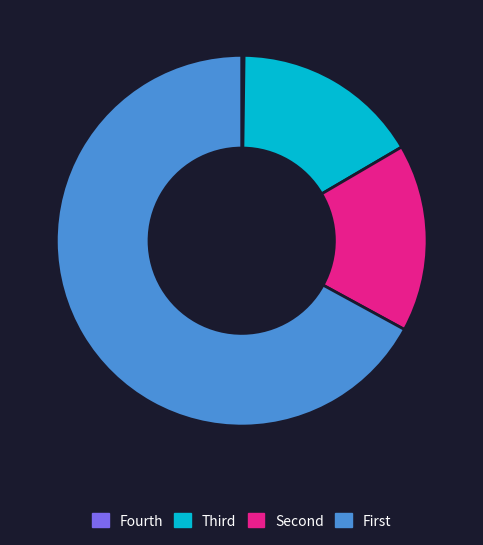

Which category has the biggest portion of the pie?

First